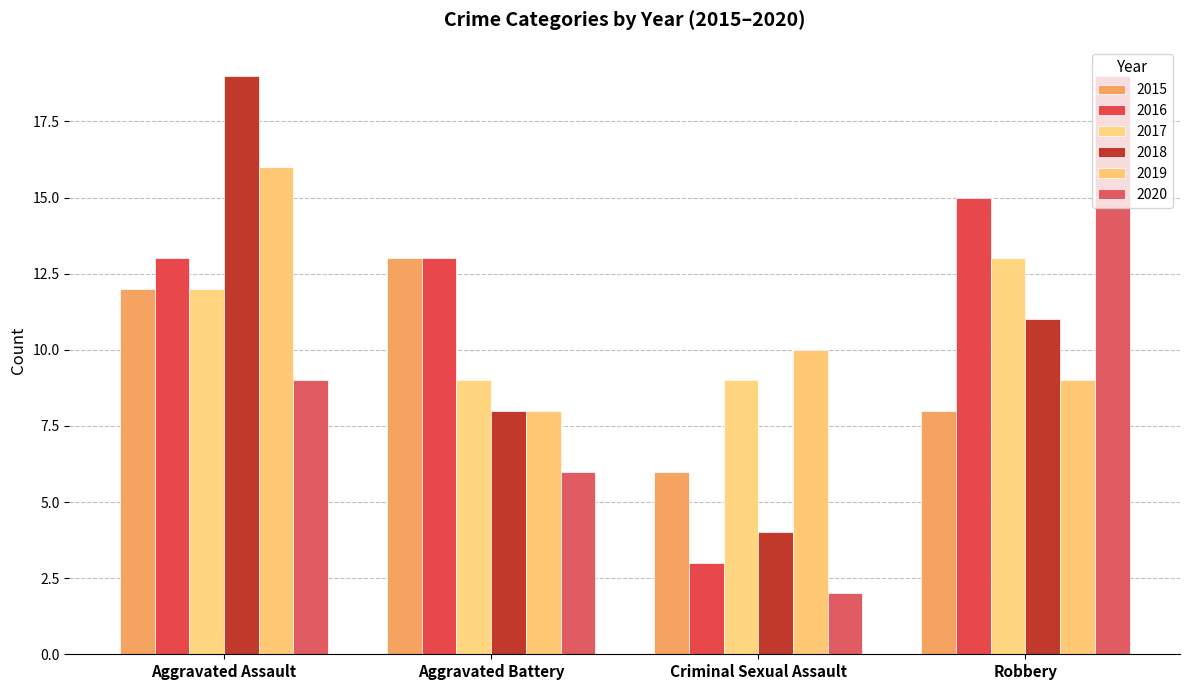

At which label does 2019 reach its minimum?

Aggravated Battery